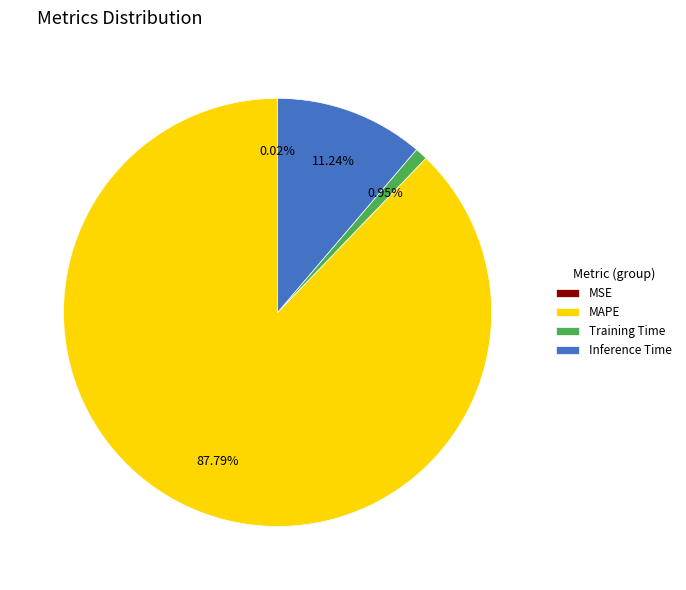

To the nearest percent, what is the combined percentage of Training Time and Inference Time?

12%